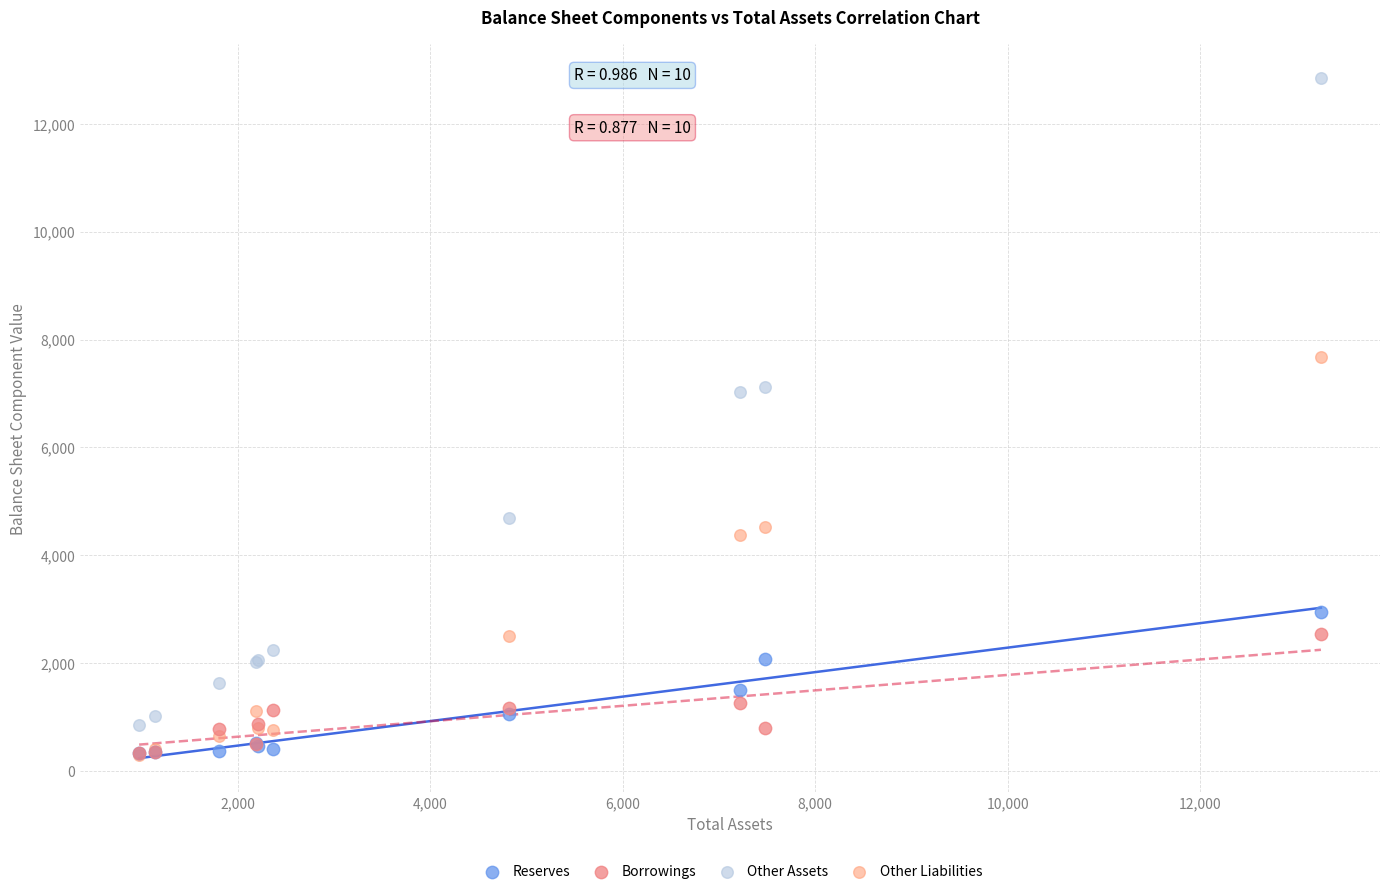

In the Other Liabilities series, what Y value is closest to 3984?

4378